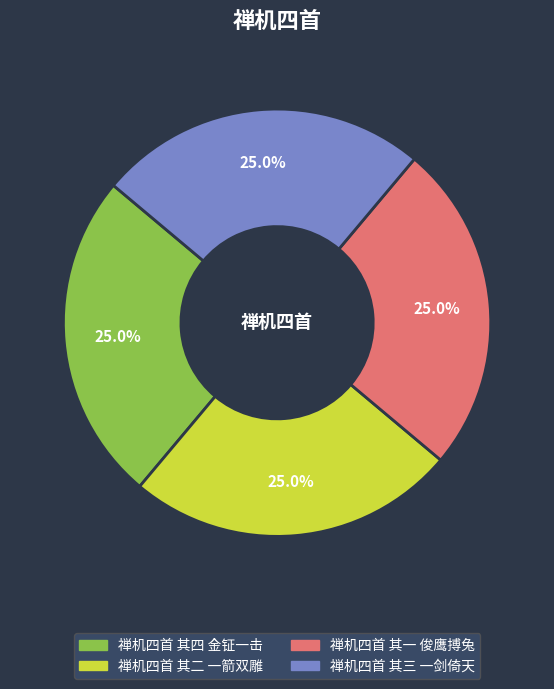

Does 禅机四首 其二 一箭双雕 represent more than half of the total?

No